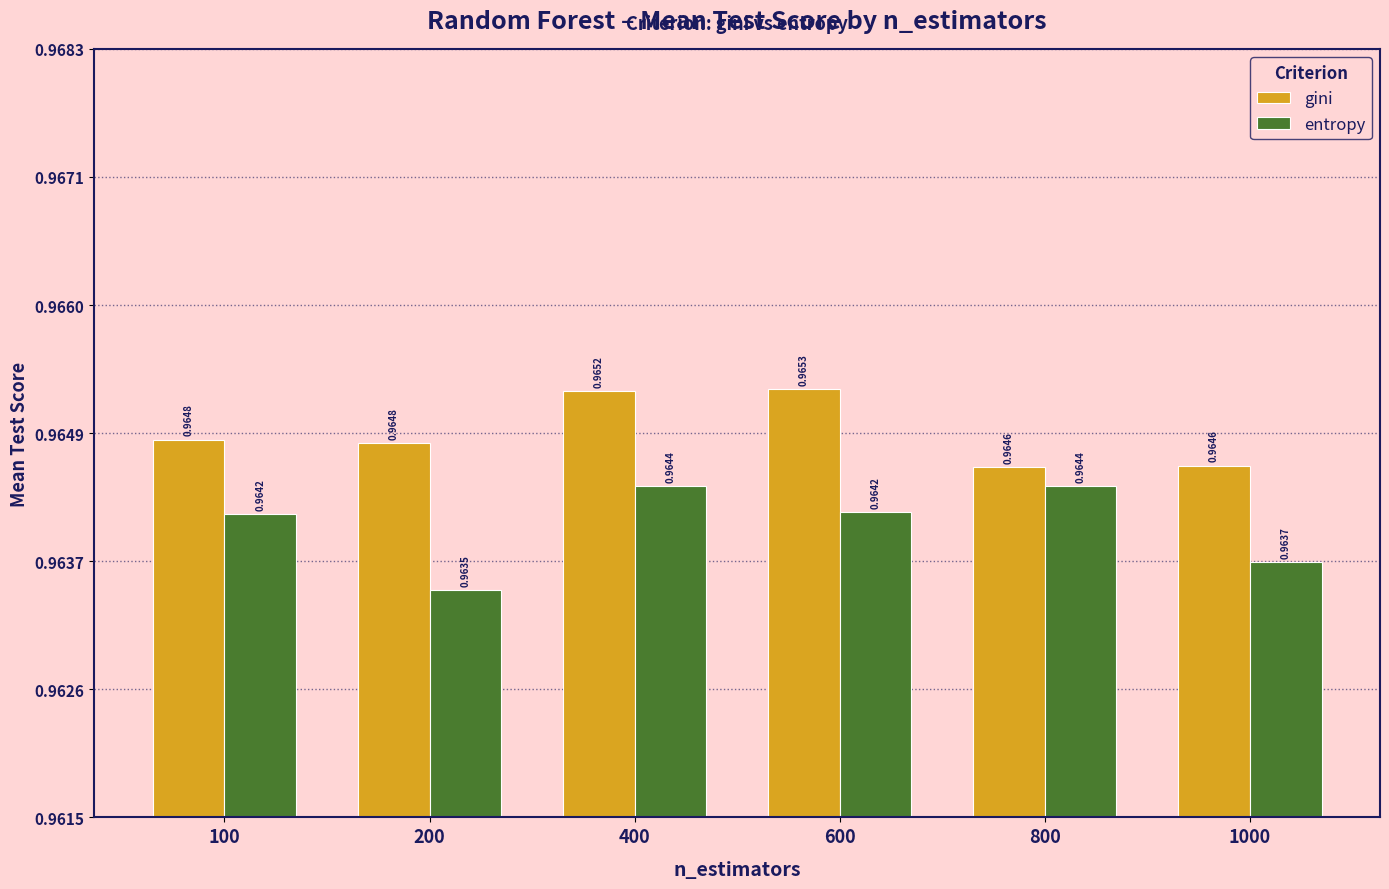

List the series in order of their overall mean, lowest first.

entropy, gini